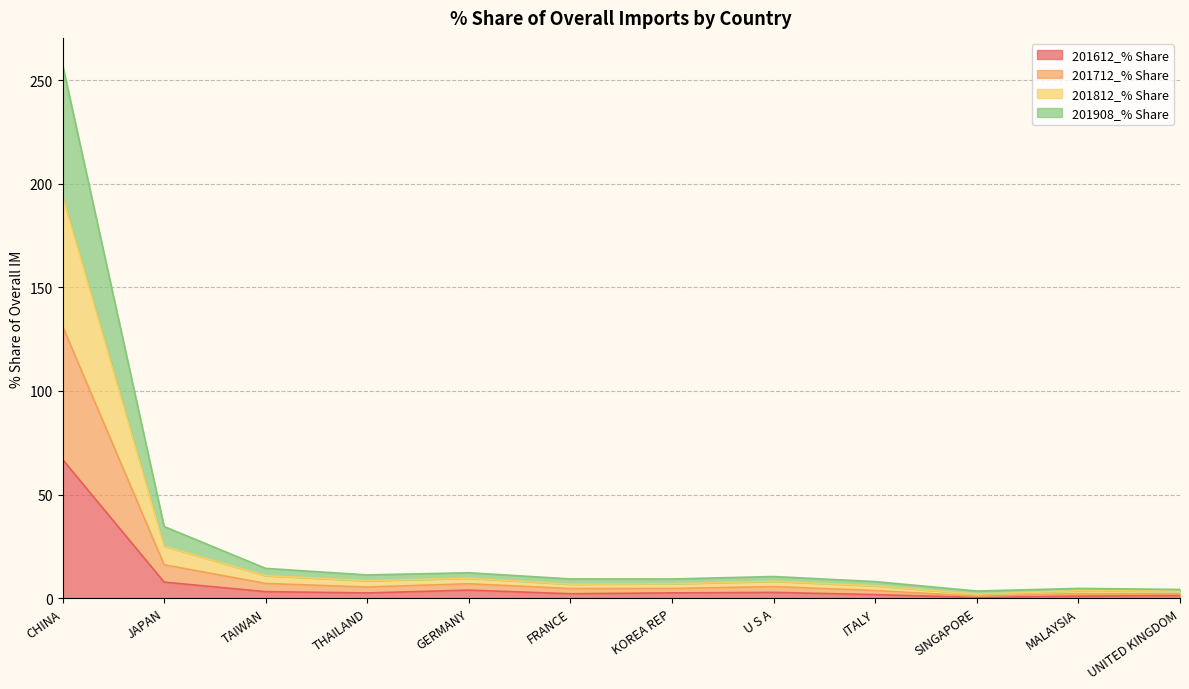

Which label corresponds to the largest value in the chart?

CHINA